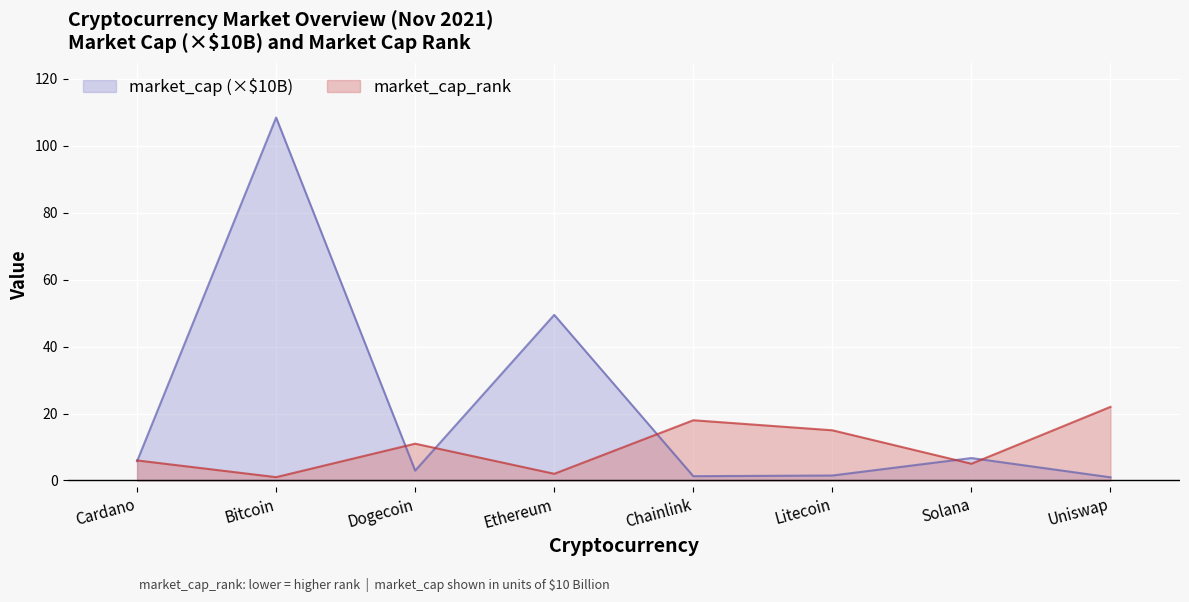

What is the difference between the maximum and second lowest values?

20